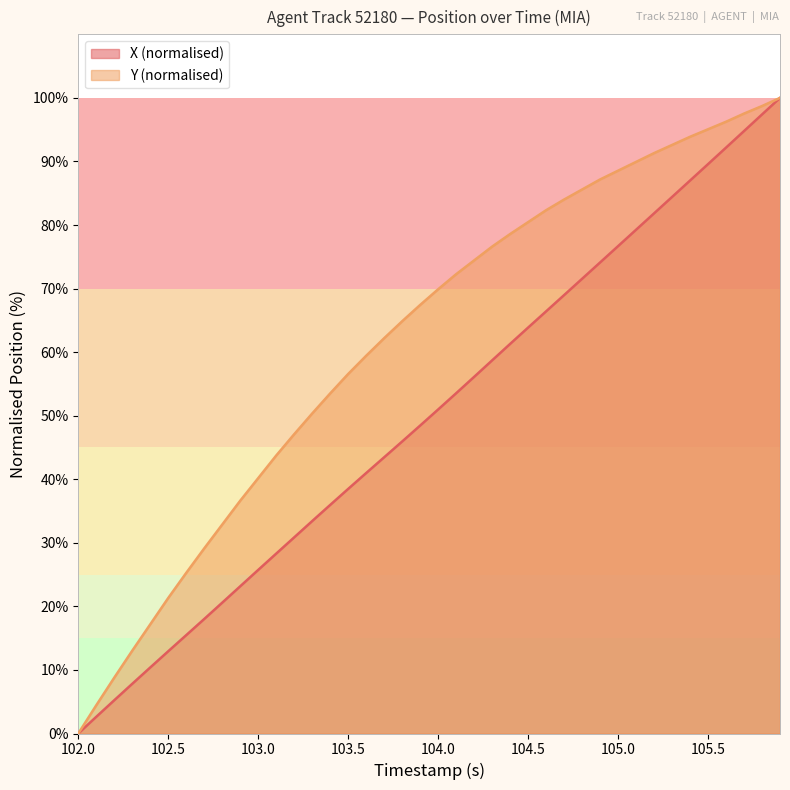

Which label corresponds to the smallest value in the chart?

102.0